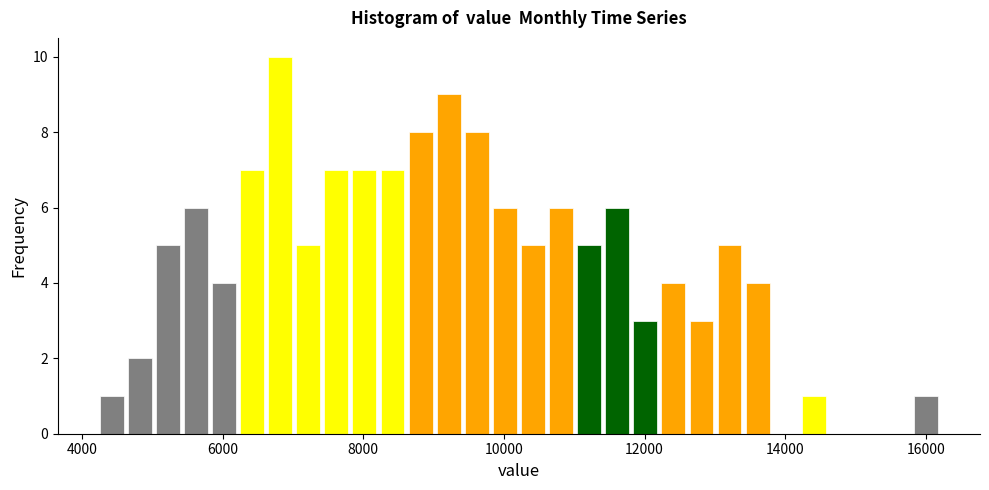

Read against the x-axis, roughly where is the centre of the tallest bar?

6800